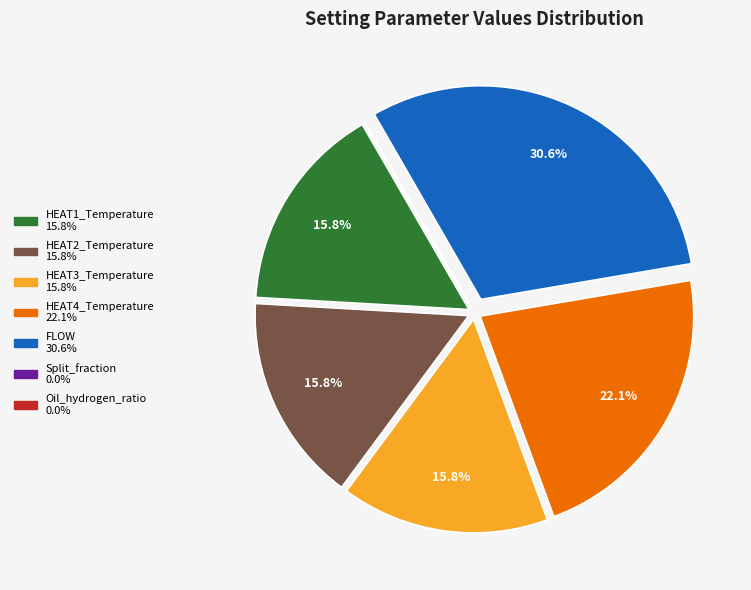

What portion of the pie excludes FLOW?

69.4%